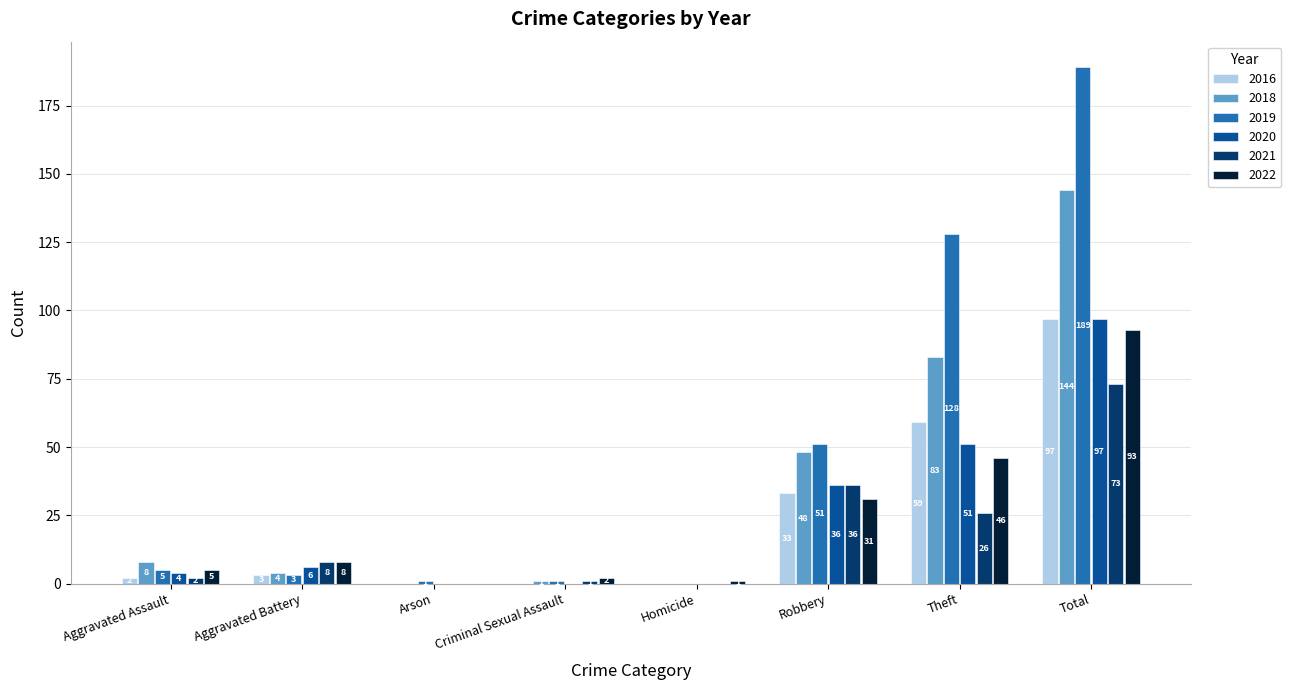

Read the 2016 value at Aggravated Battery, to the nearest 5.

5